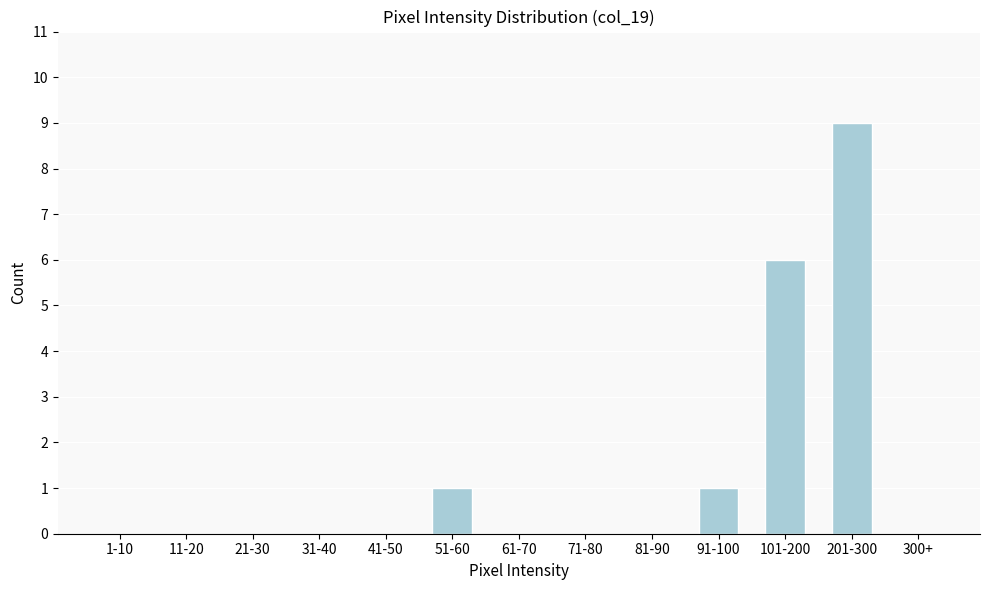

Reading left to right, what are all the values shown in this chart?

1-10=0	11-20=0	21-30=0	31-40=0	41-50=0	51-60=1	61-70=0	71-80=0	81-90=0	91-100=1	101-200=6	201-300=9	300+=0